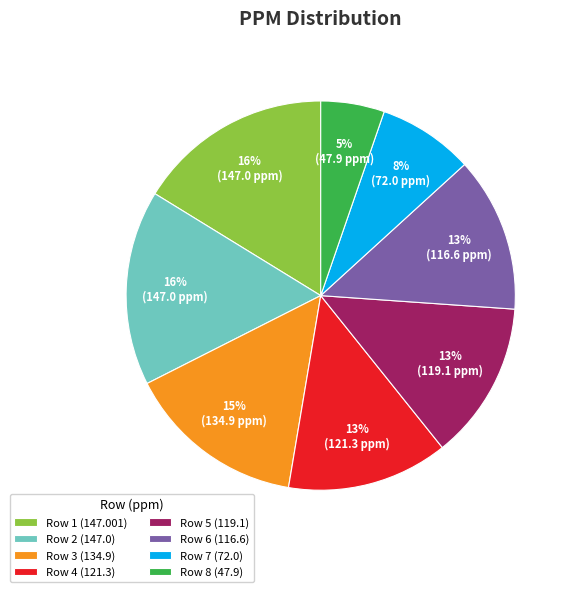

Which slice is the smallest?

Row 8 (47.9)